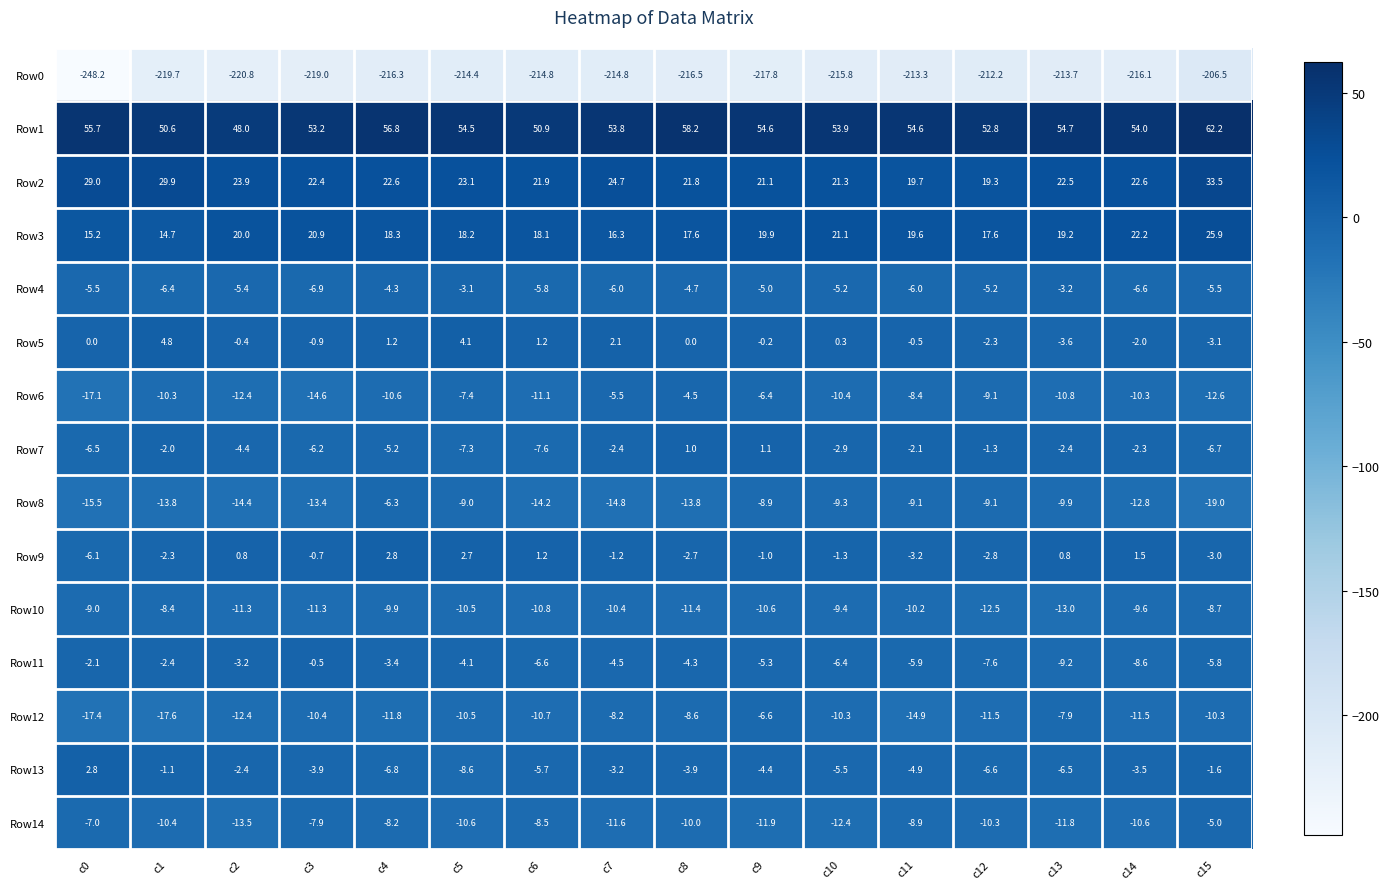

At c1, list the series in order from smallest to largest.

Row0, Row12, Row8, Row14, Row6, Row10, Row4, Row11, Row9, Row7, Row13, Row5, Row3, Row2, Row1